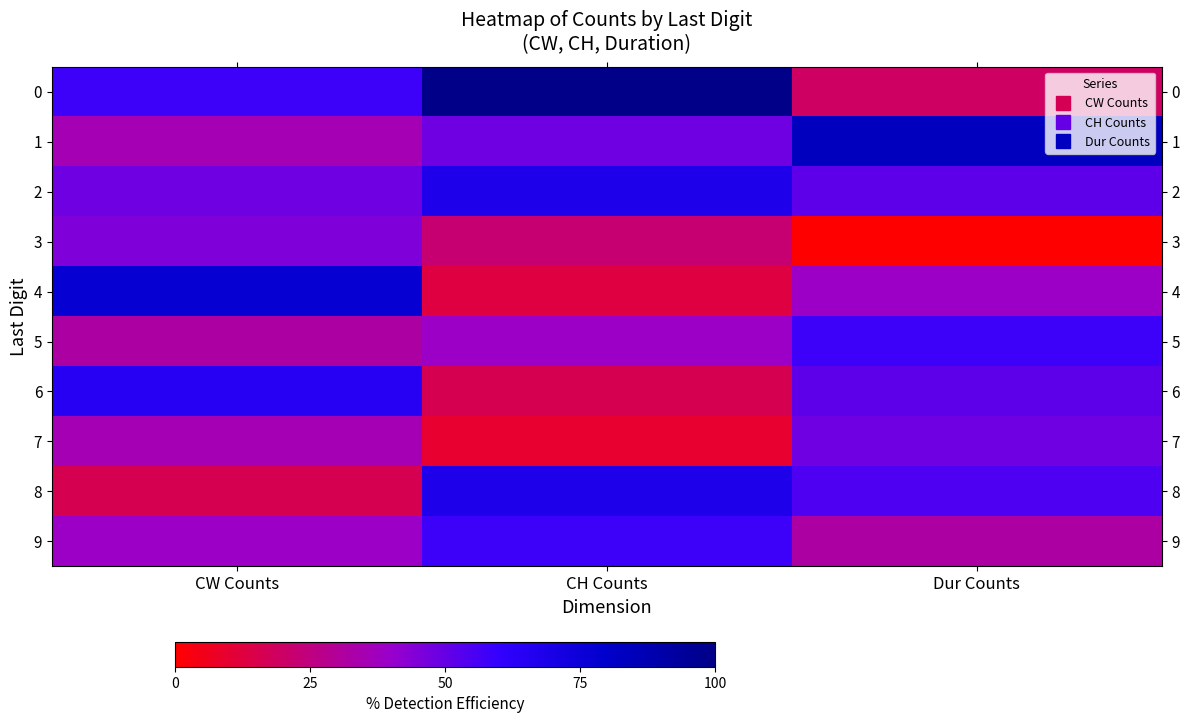

Reading right to left, transcribe all the data shown in this chart.

0: Dur Counts=19.4	CH Counts=100.0	CW Counts=58.1
1: Dur Counts=83.9	CH Counts=48.4	CW Counts=35.5
2: Dur Counts=51.6	CH Counts=67.7	CW Counts=48.4
3: Dur Counts=0.0	CH Counts=22.6	CW Counts=45.2
4: Dur Counts=38.7	CH Counts=12.9	CW Counts=77.4
5: Dur Counts=58.1	CH Counts=38.7	CW Counts=32.3
6: Dur Counts=51.6	CH Counts=16.1	CW Counts=64.5
7: Dur Counts=48.4	CH Counts=9.7	CW Counts=35.5
8: Dur Counts=54.8	CH Counts=67.7	CW Counts=16.1
9: Dur Counts=32.3	CH Counts=58.1	CW Counts=38.7